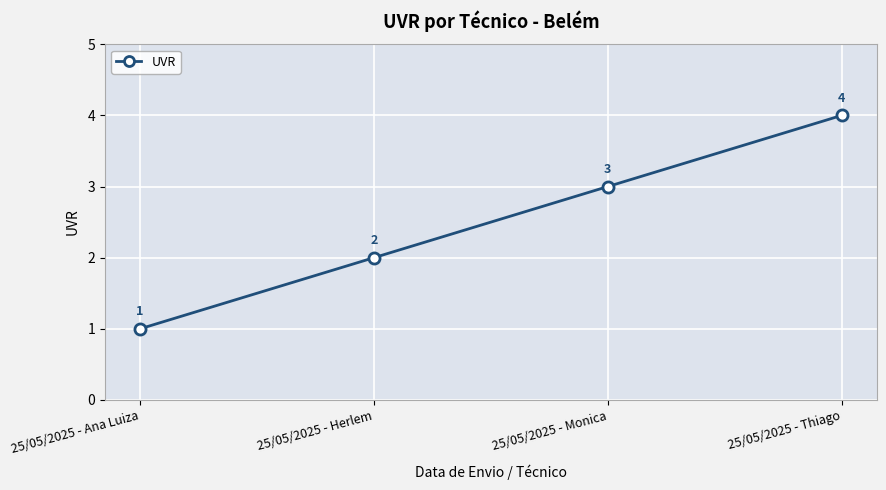

What position from the right is 25/05/2025 - Thiago?

1